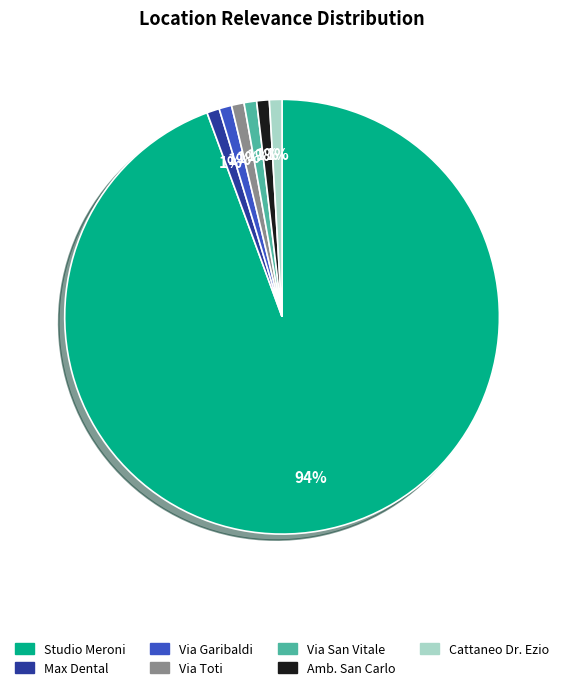

To the nearest percent, what is the average slice percentage?

14%